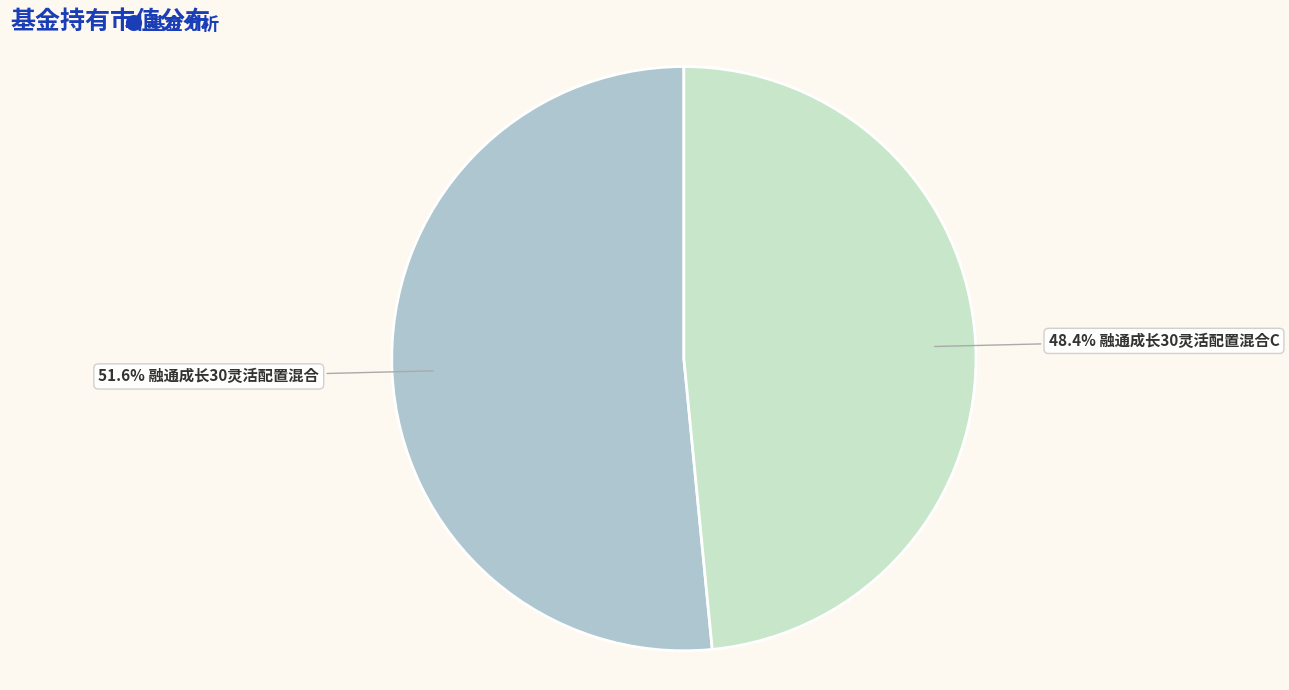

How many slices are in this pie chart?

2